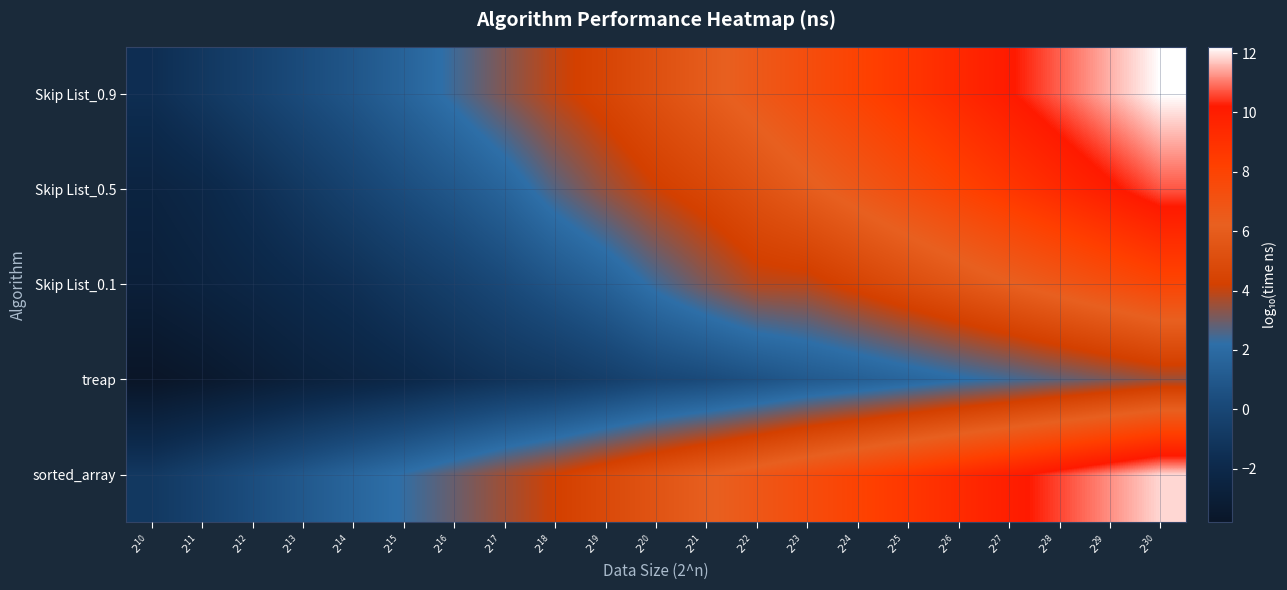

Which category has the highest value across all series?

$2^{30}$